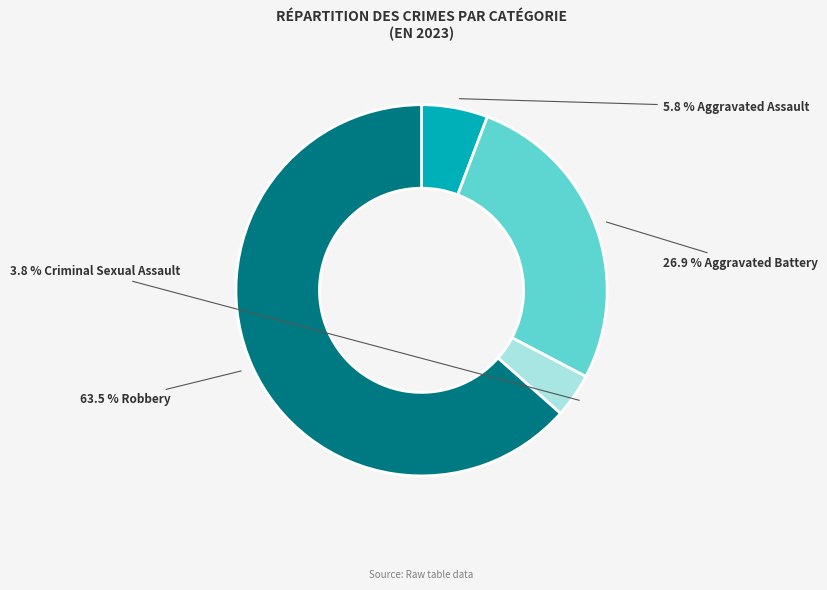

Does any single category account for the majority?

Yes